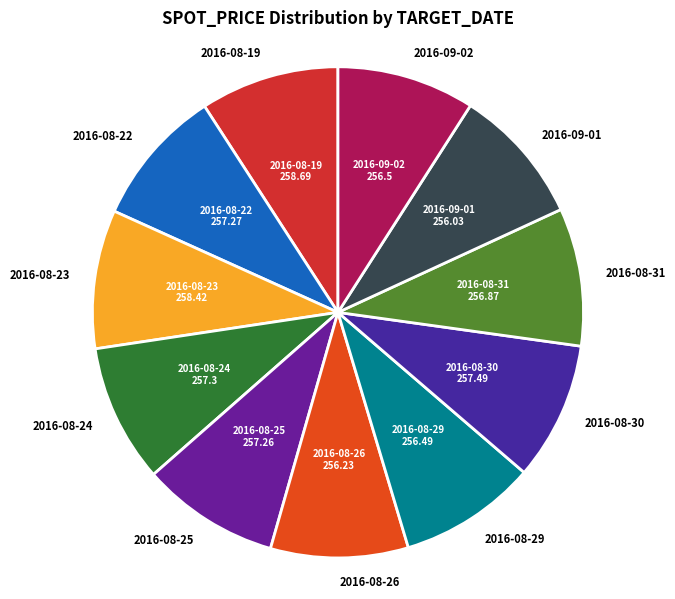

How many segments does this pie chart have?

11